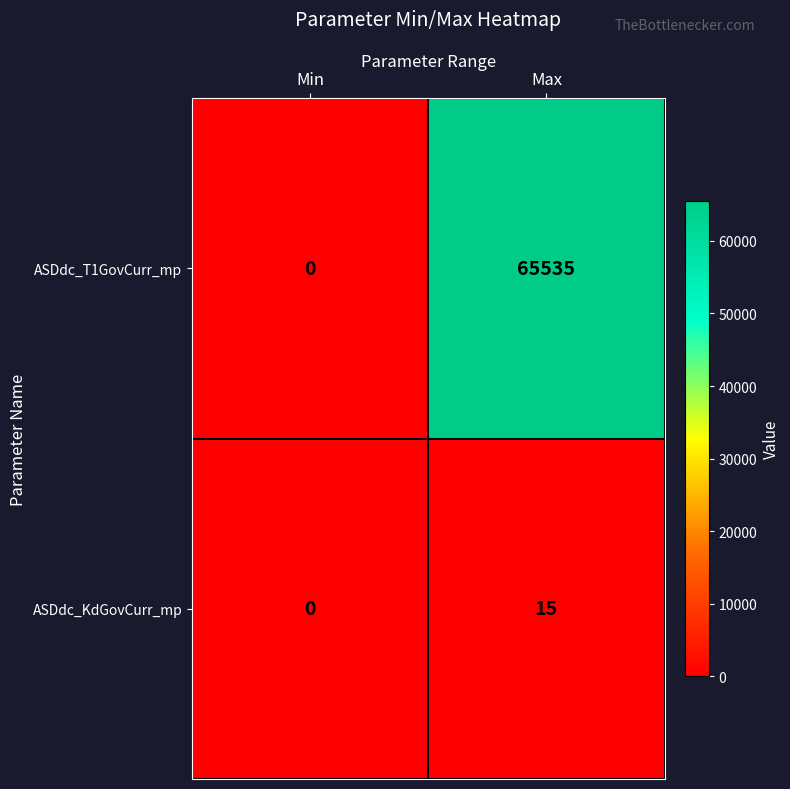

What value does the ASDdc_T1GovCurr_mp series have at Max?

65535